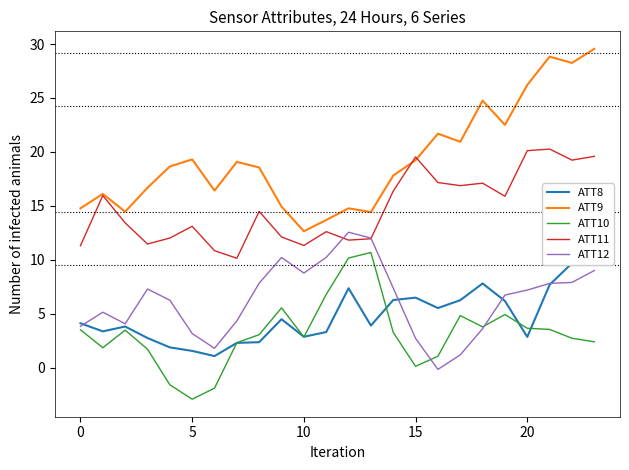

True or false: ATT8 has a value of 7.8 at 18.

True